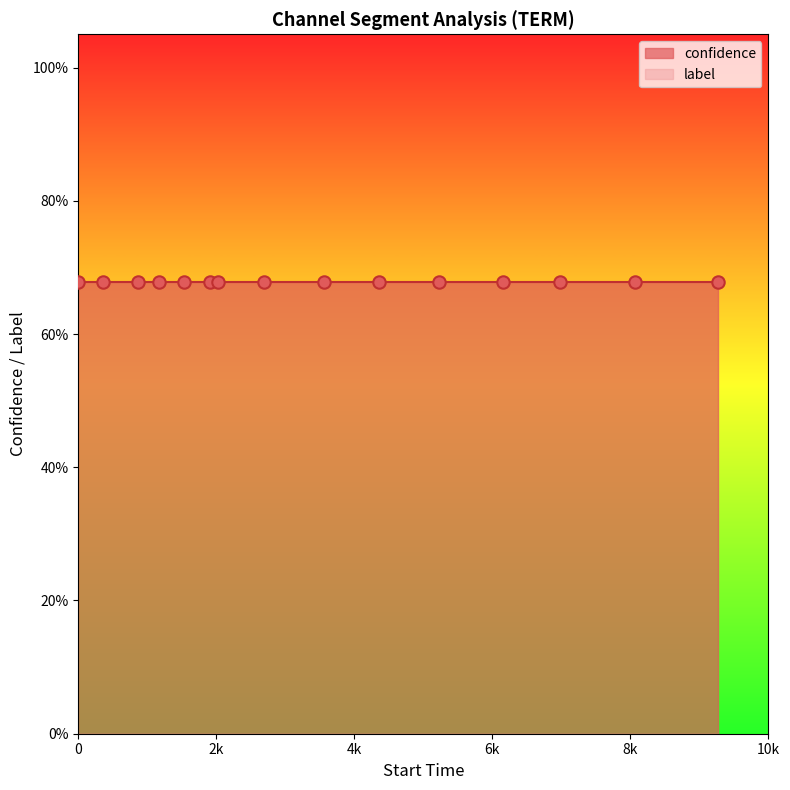

Is the value of confidence at 2026 greater than the value of label at 9267?

Yes